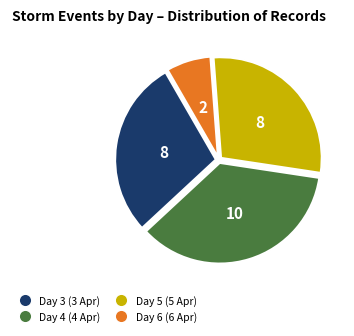

Which category has the biggest portion of the pie?

Day 4